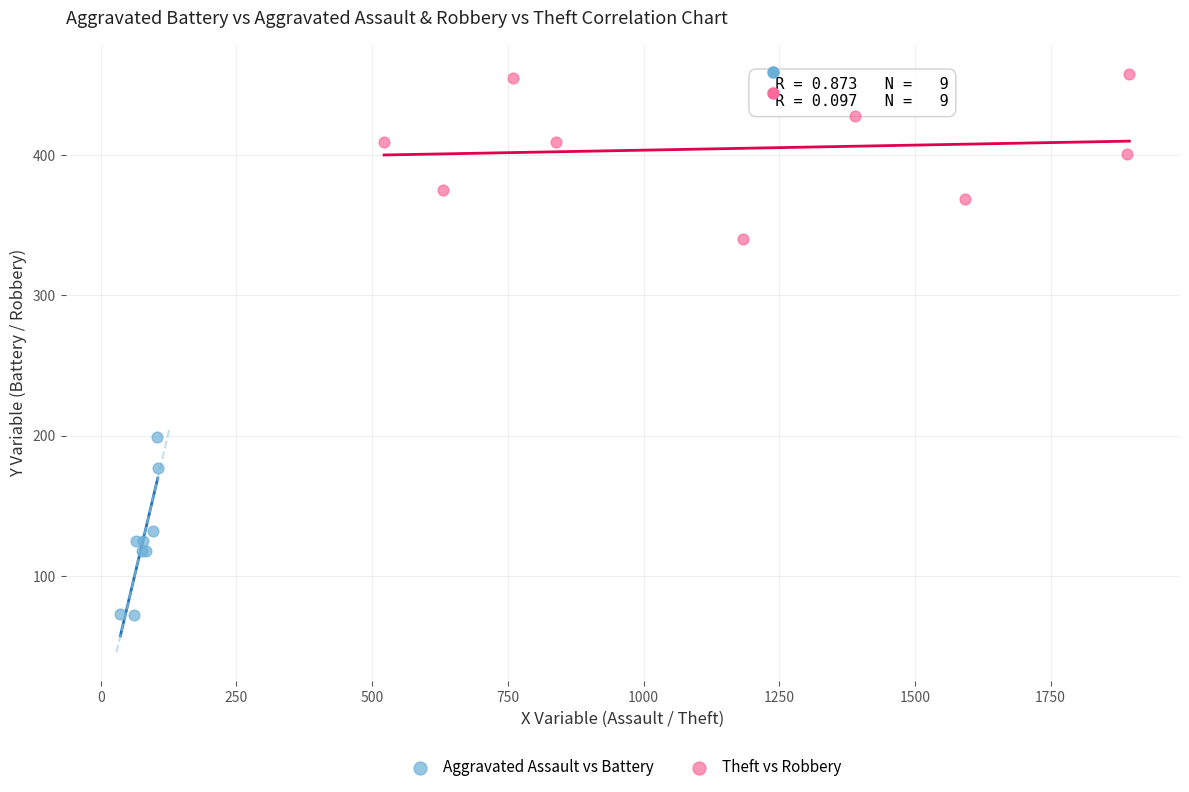

Which series contains the lowest Y value?

Aggravated Assault vs Battery